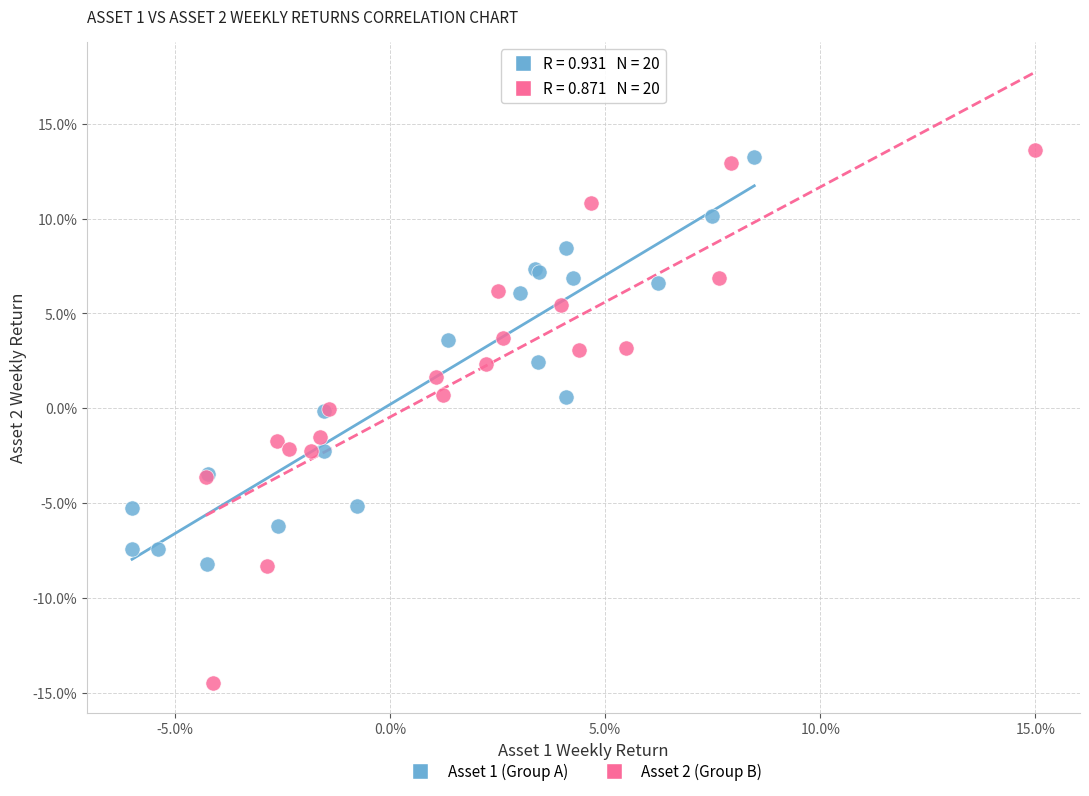

Which series contains the highest Y value?

Asset 2 (Group B)